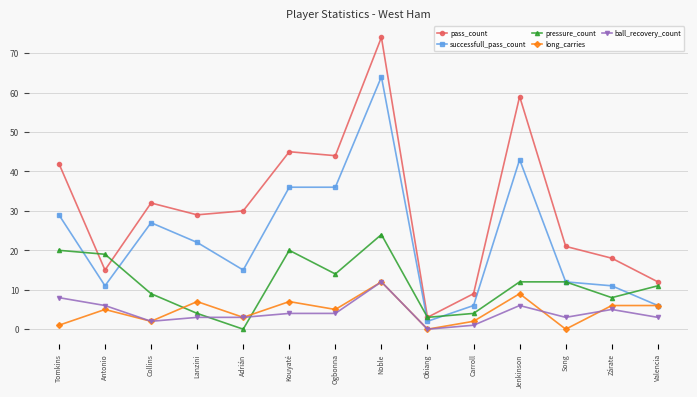

What is the total value across all series at Collins?

72